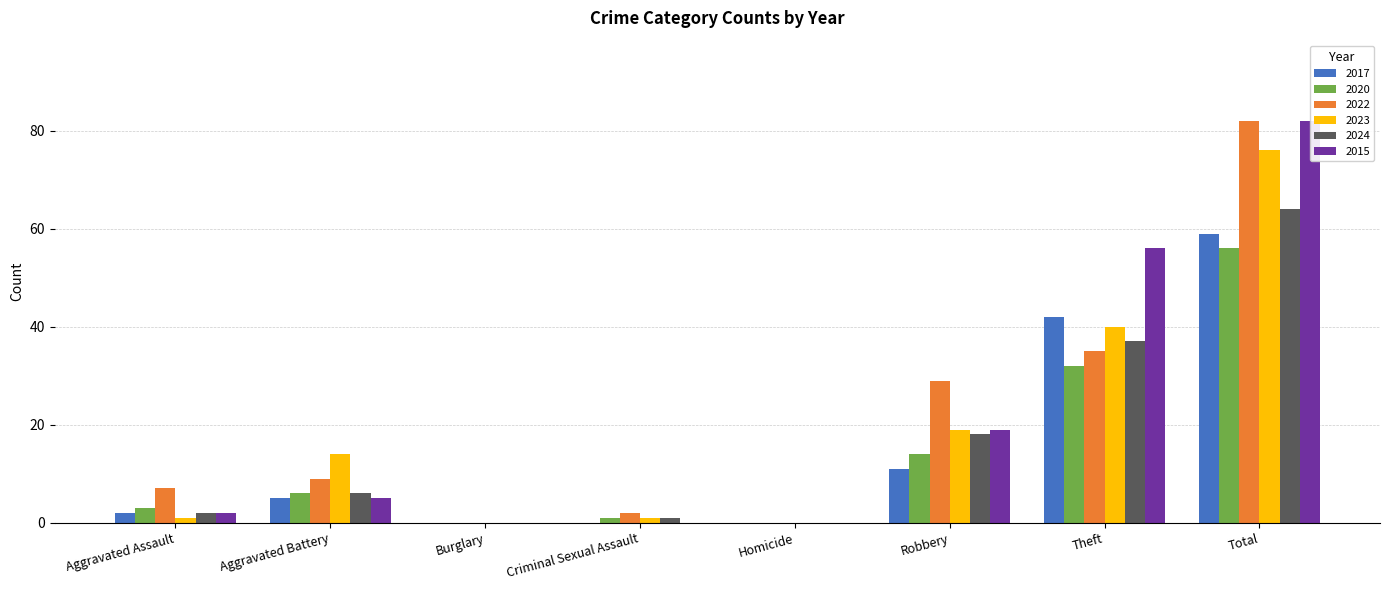

Which series has the largest total across all categories?

2022